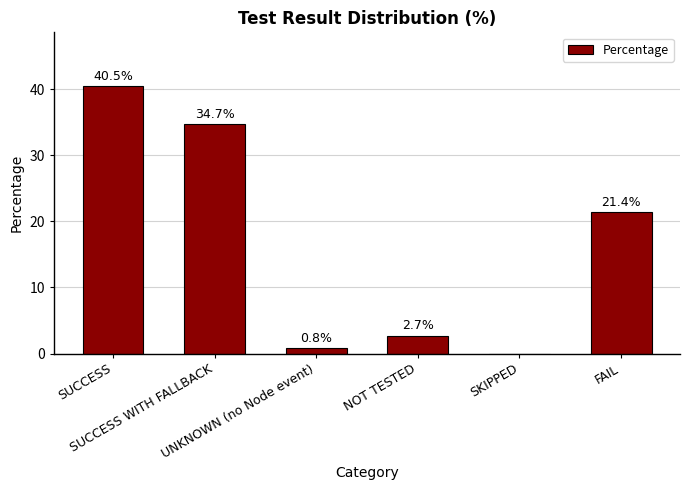

What is the sum of all values?

100.1